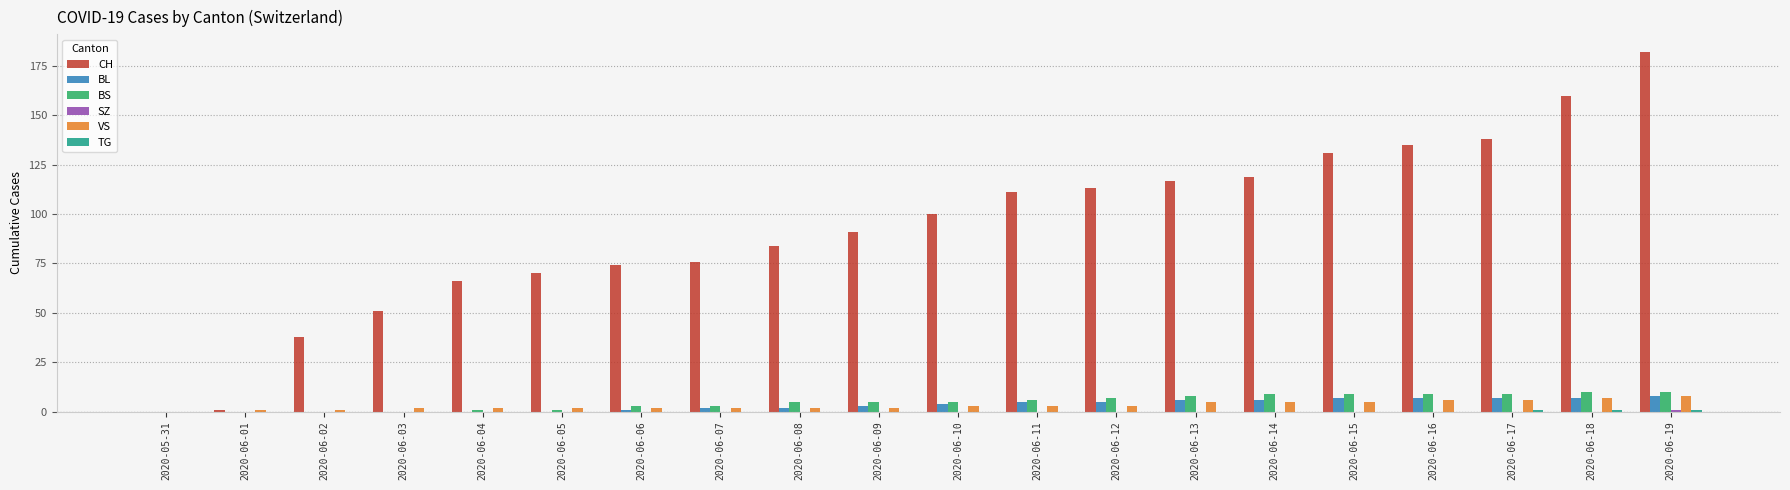

True or false: BS has a value of 3 at 2020-06-07.

True